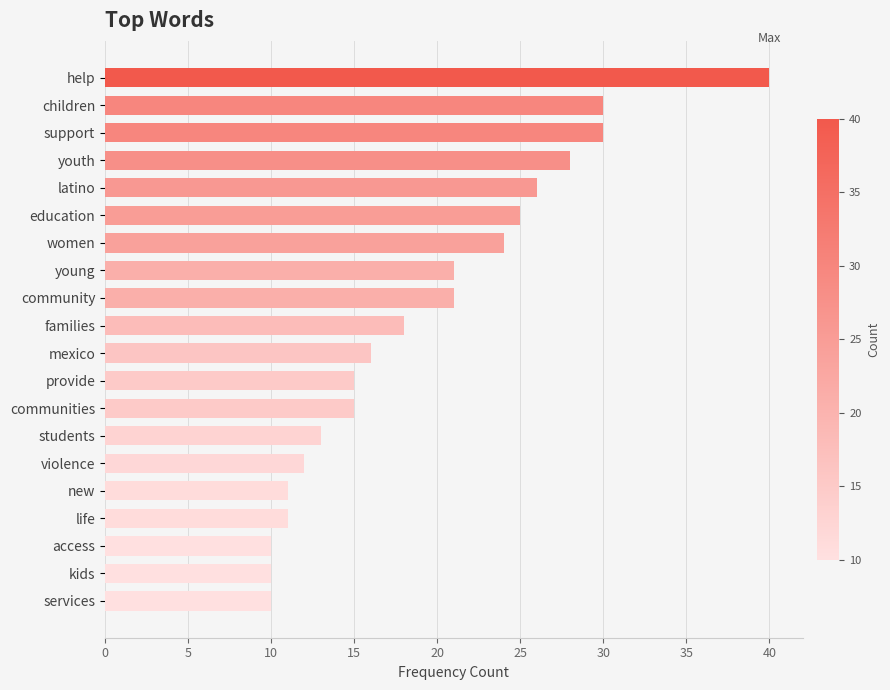

What is the label of the 2nd bar from the bottom?

kids